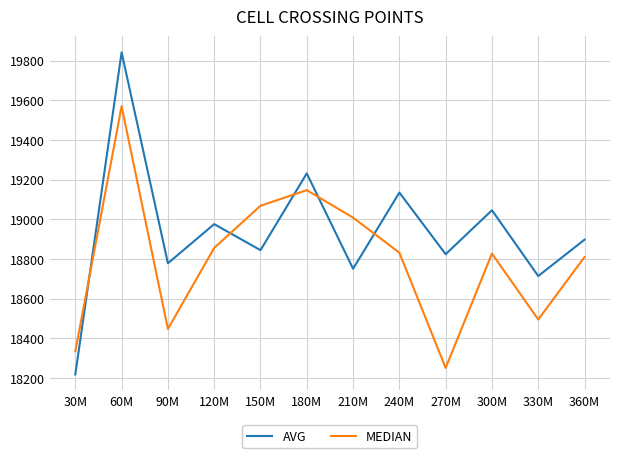

Which series has the largest total across all categories?

AVG